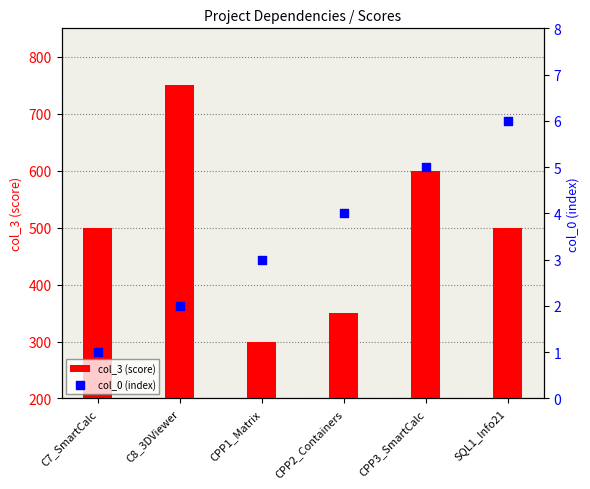

Which series contains the lowest Y value?

col_0 (index)